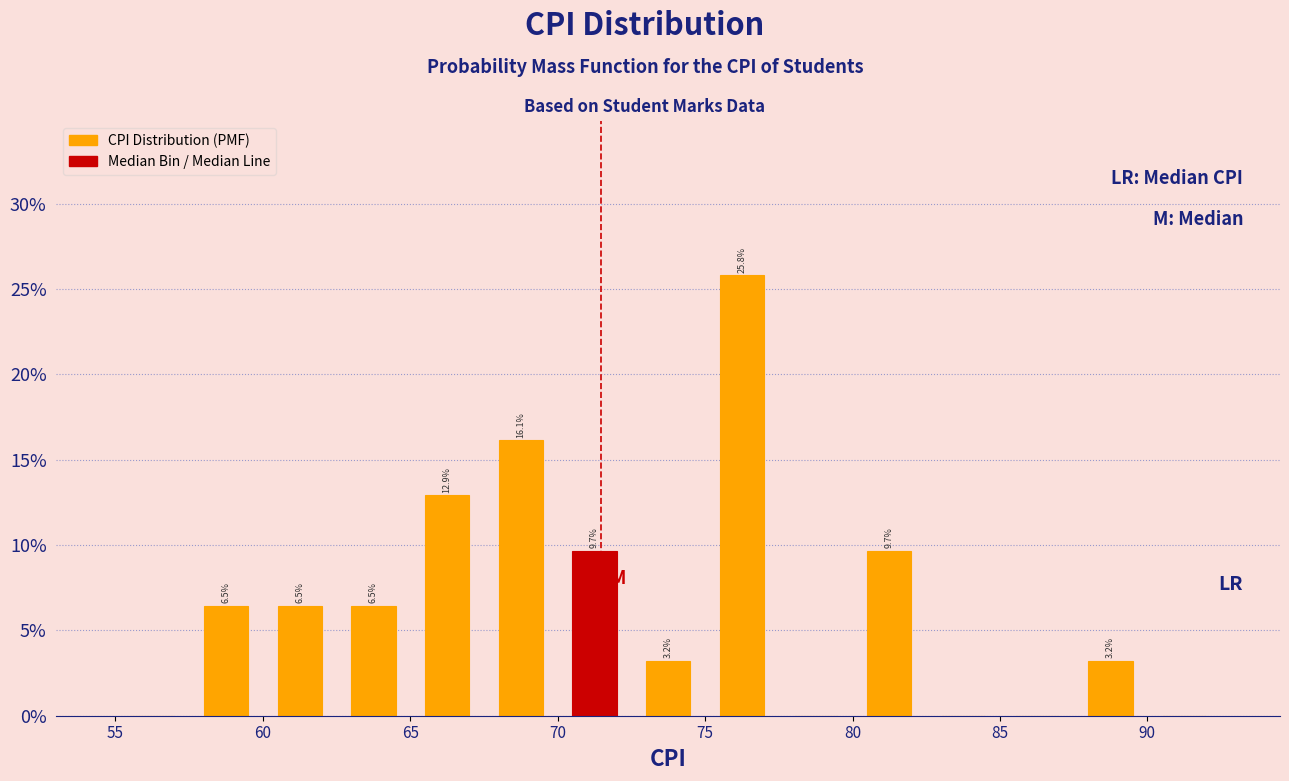

Over which range of the x-axis is the bar tallest?

75.0 to 77.5